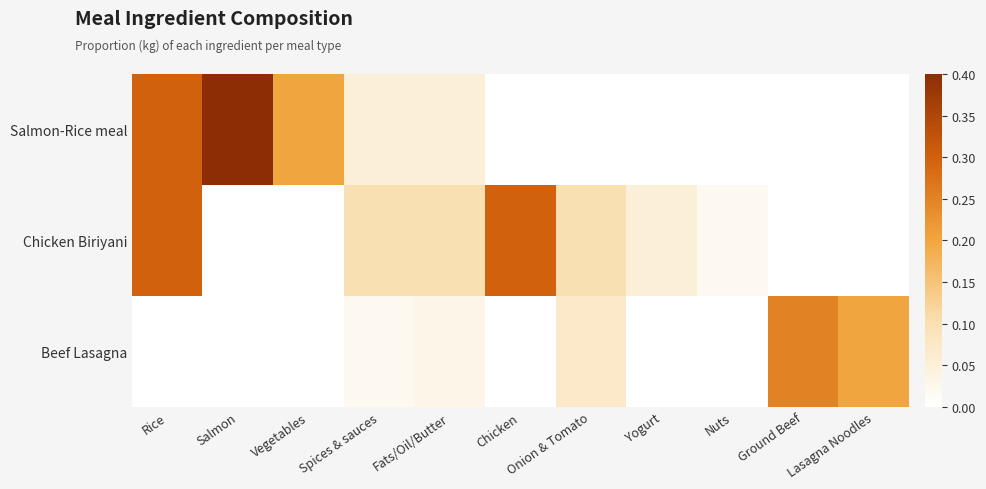

Which series changed the most between Fats/Oil/Butter and Chicken?

Chicken Biriyani